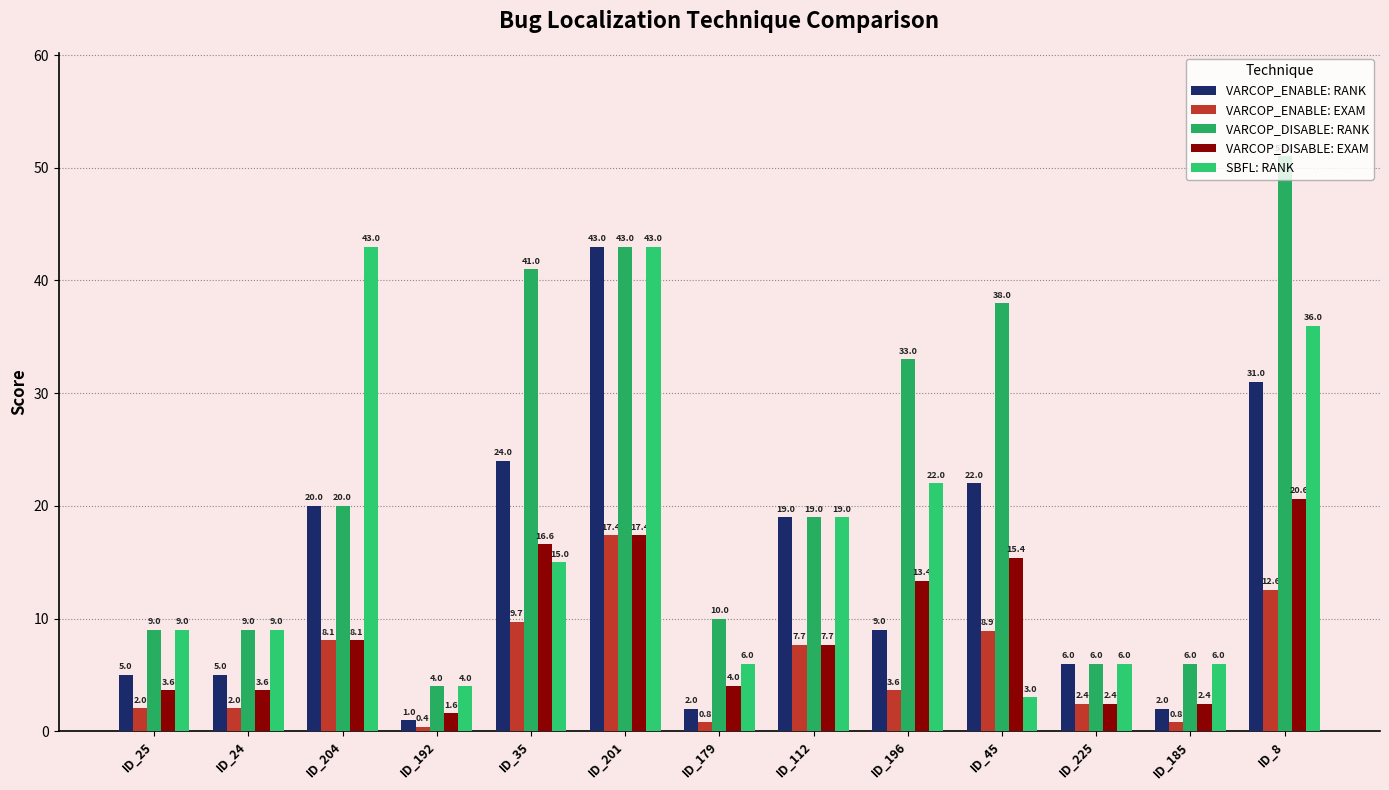

What is the approximate value of VARCOP_ENABLE: RANK at ID_24?

5.0